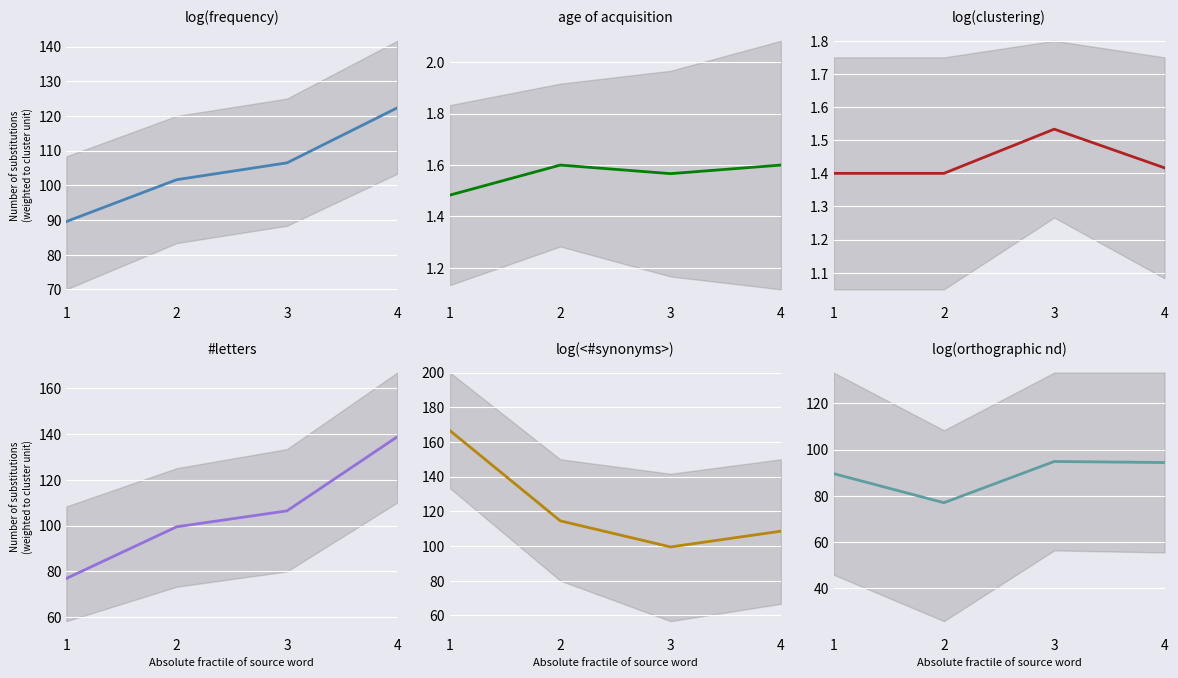

At 2, list the series in order from largest to smallest.

log(<#synonyms>), log(frequency), #letters, log(orthographic nd), age of acquisition, log(clustering)